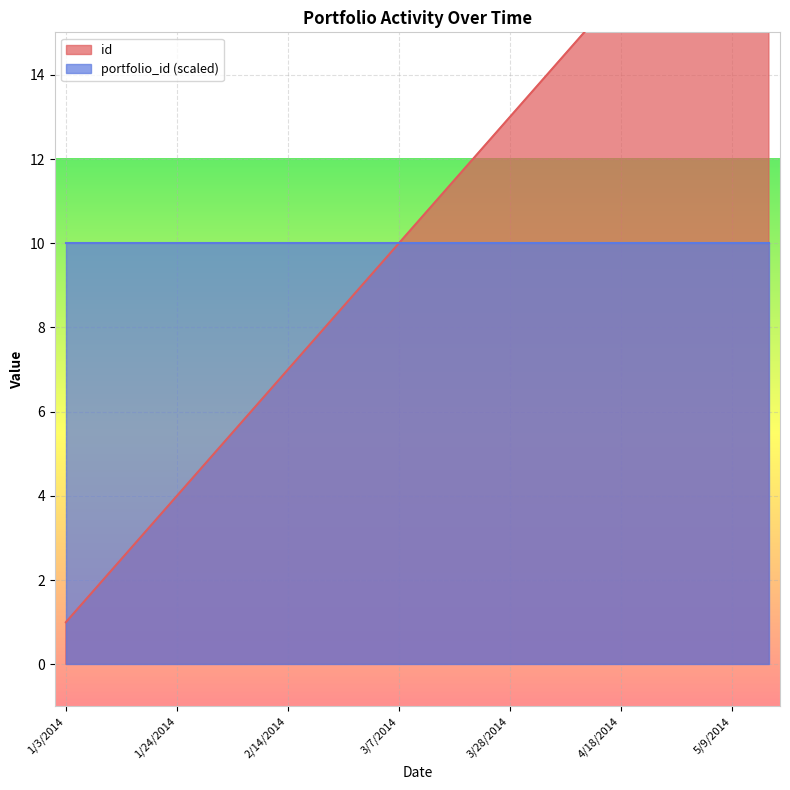

List the labels in order of value, largest first.

5/16/2014, 5/9/2014, 5/2/2014, 4/25/2014, 4/18/2014, 4/11/2014, 4/4/2014, 3/28/2014, 3/21/2014, 3/14/2014, 3/7/2014, 2/28/2014, 2/21/2014, 2/14/2014, 2/7/2014, 1/31/2014, 1/24/2014, 1/17/2014, 1/10/2014, 1/3/2014